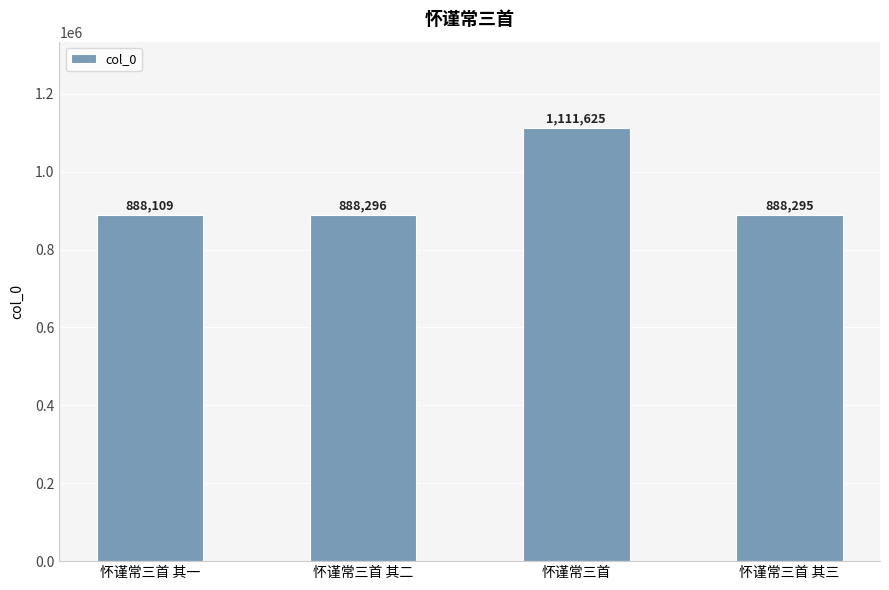

What is the minimum value shown in the chart?

888109